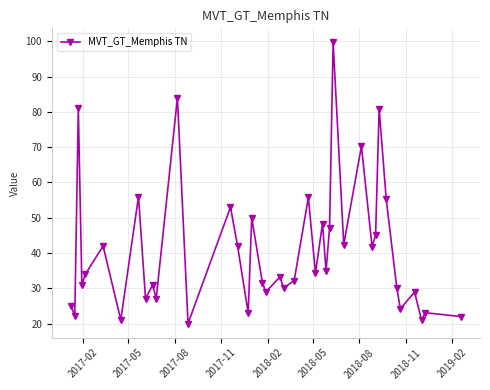

How many distinct data groups are displayed?

1